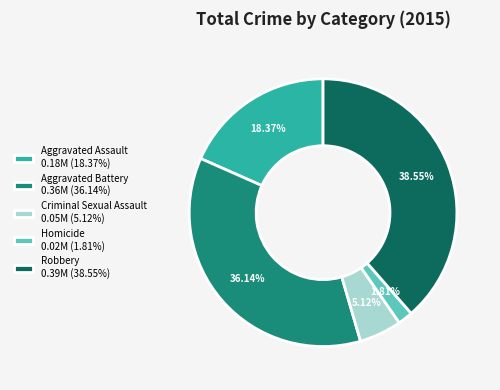

Between Aggravated Battery and Robbery, which is larger?

Robbery